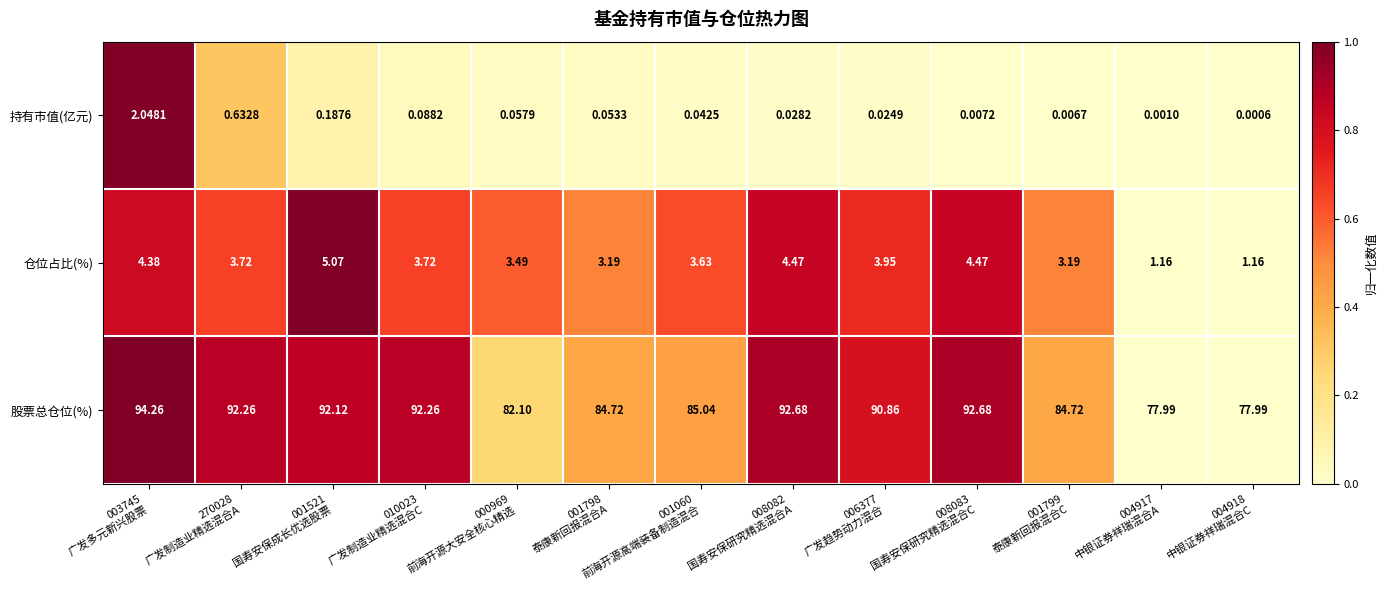

Which label corresponds to the smallest value in the chart?

004918
中银证券祥瑞混合C